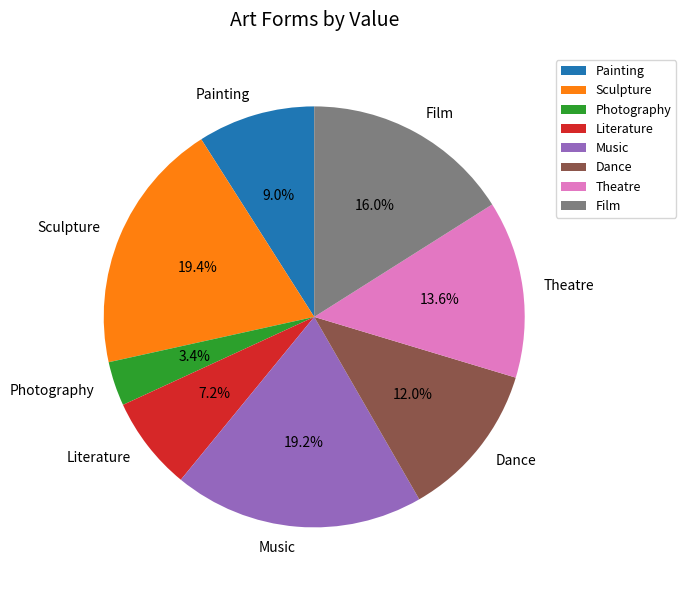

How many segments does this pie chart have?

8